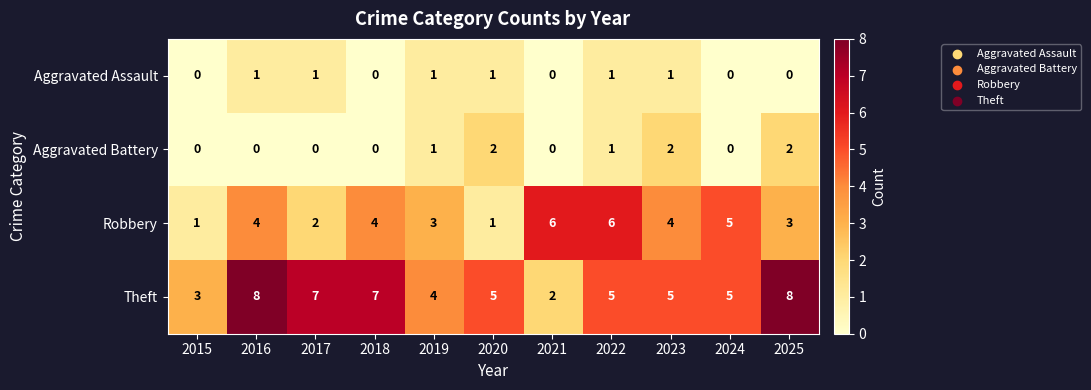

True or false: Theft has a value of 11 at 2016.

False